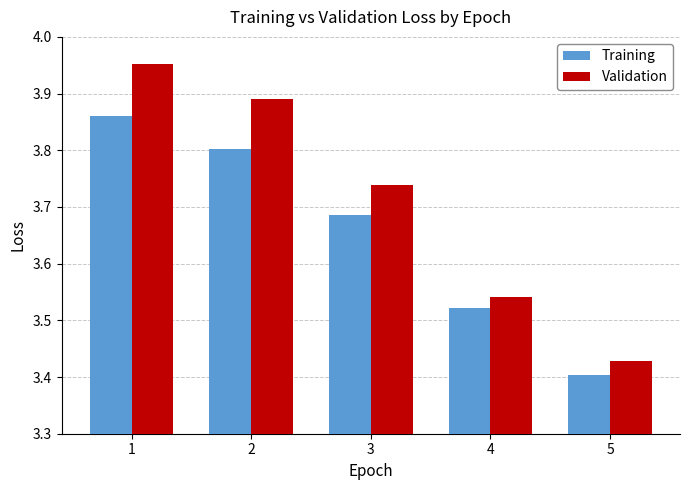

The Validation series shows 3.4 at 5. True or false?

True